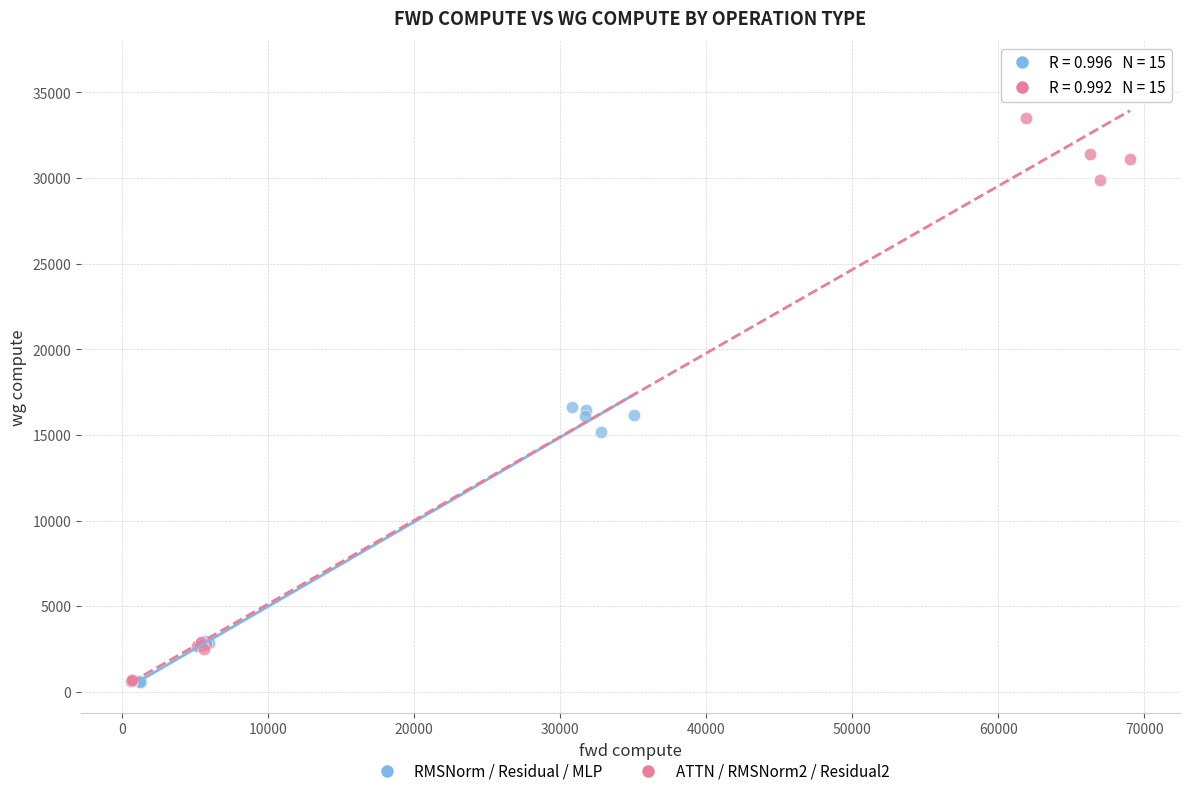

Which series has the widest spread of Y values?

ATTN / RMSNorm2 / Residual2